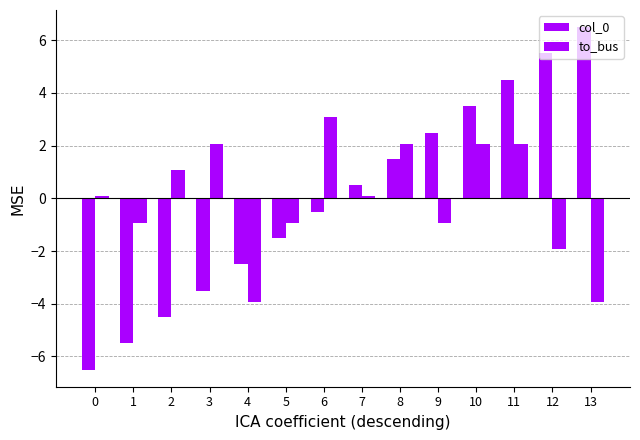

How many data points in col_0 are less than 0?

7